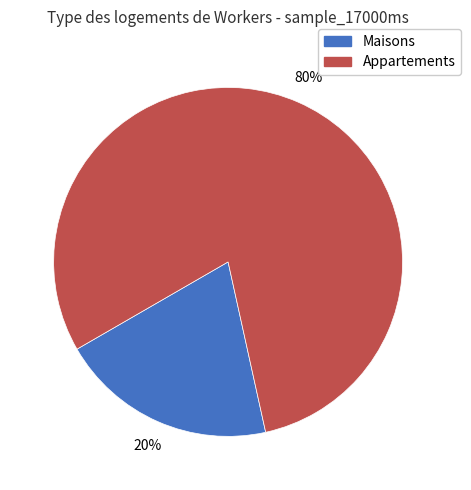

Is there a majority slice in this chart?

Yes